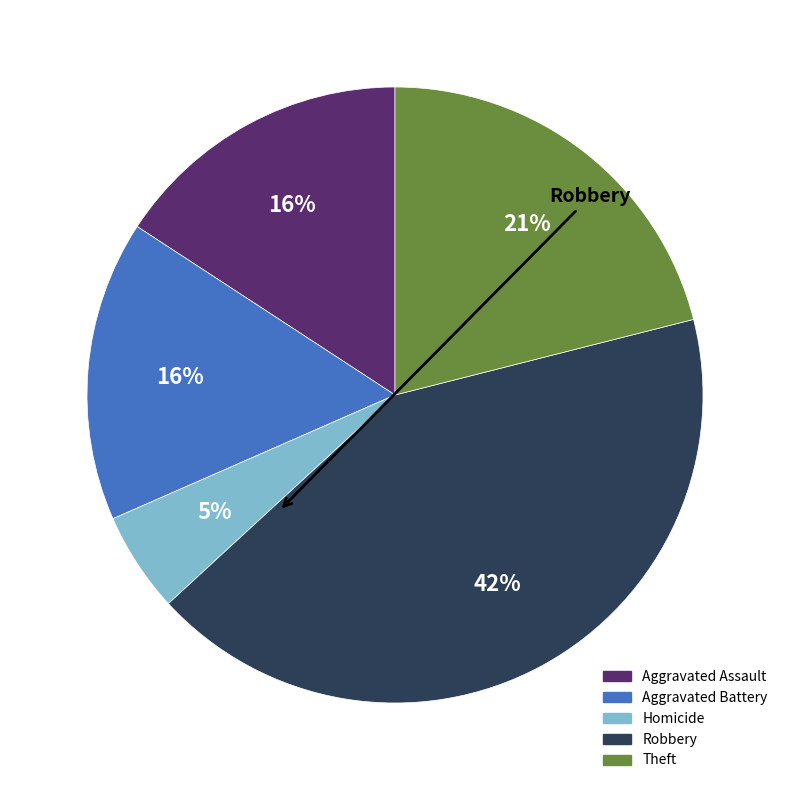

Does any single category account for the majority?

No